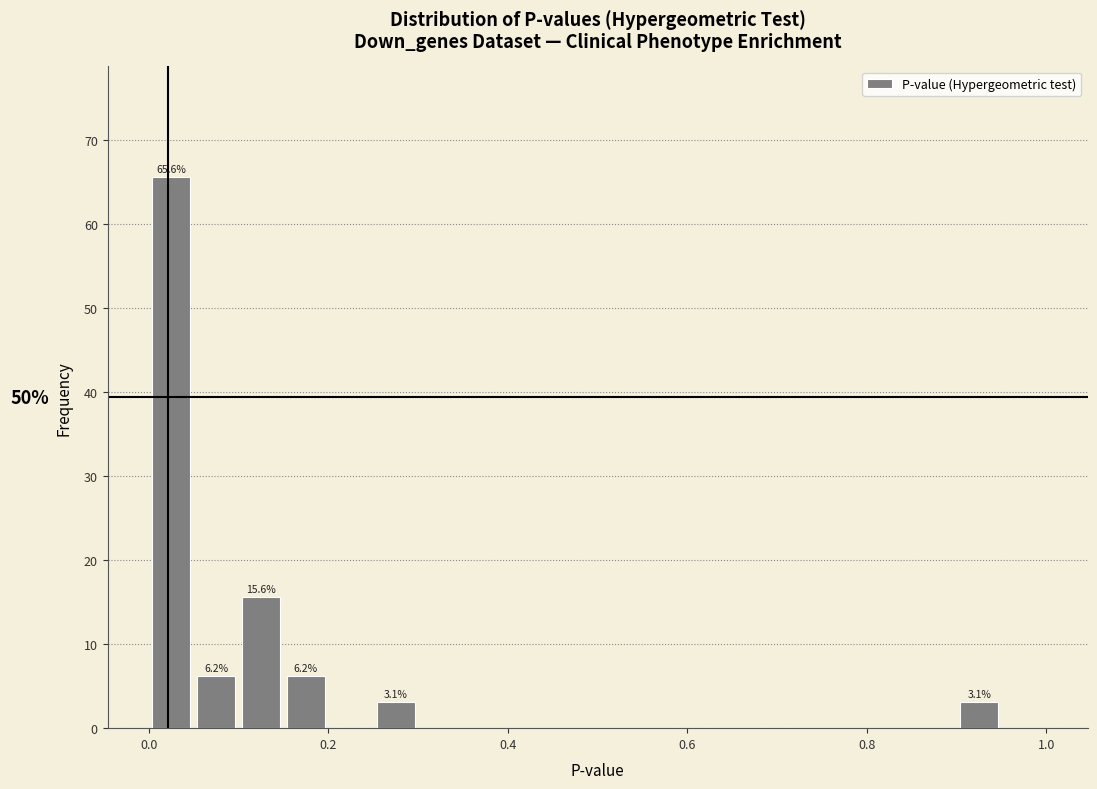

Around what value on the x-axis is the tallest bar? Give the approximate position of its centre, as read against the axis.

0.02